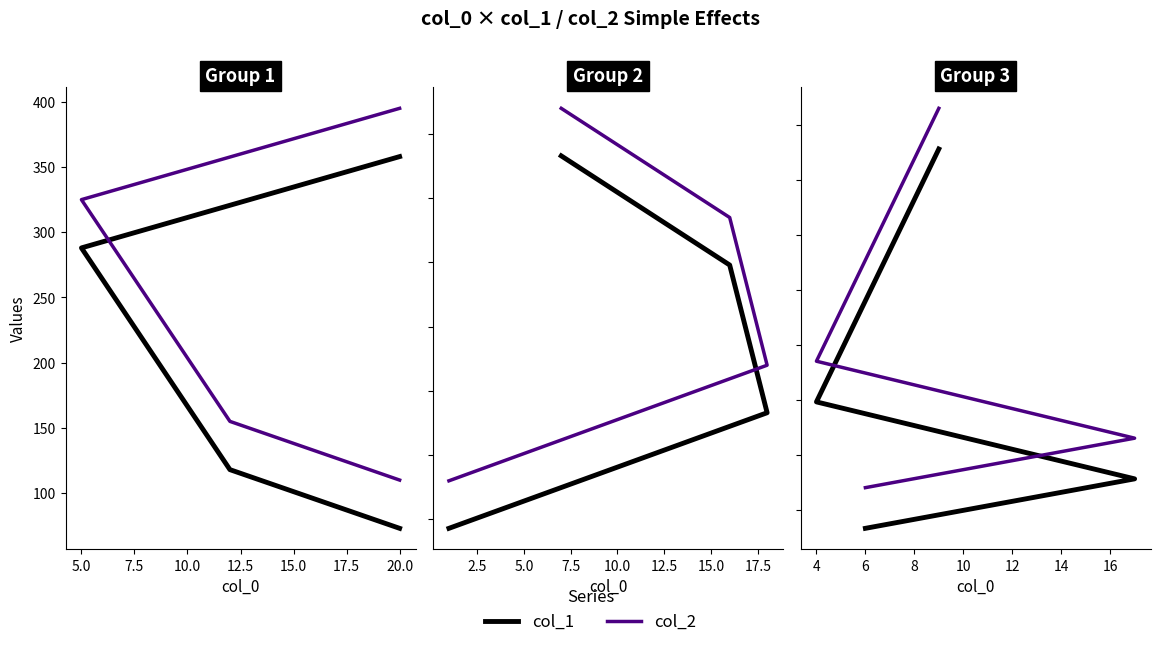

List the series in order of their peak value, highest first.

col_2, col_1